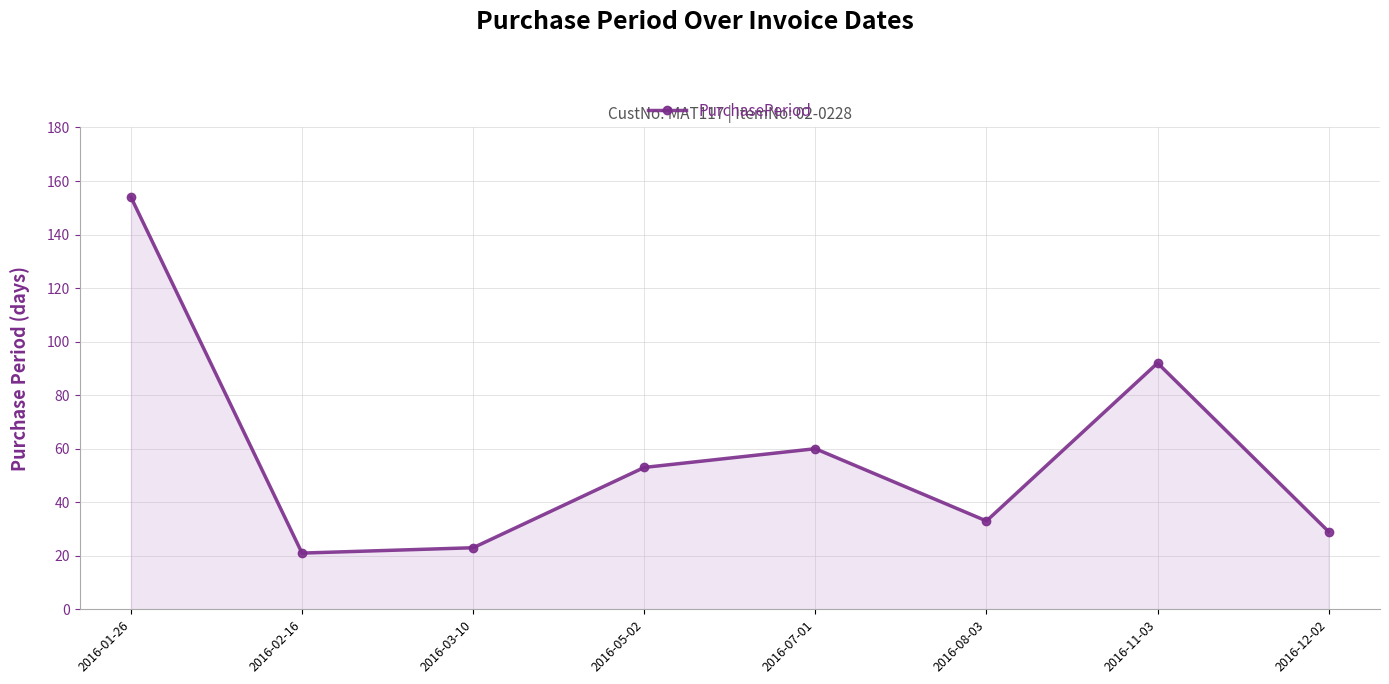

At which label does the data first exceed 53?

2016-01-26